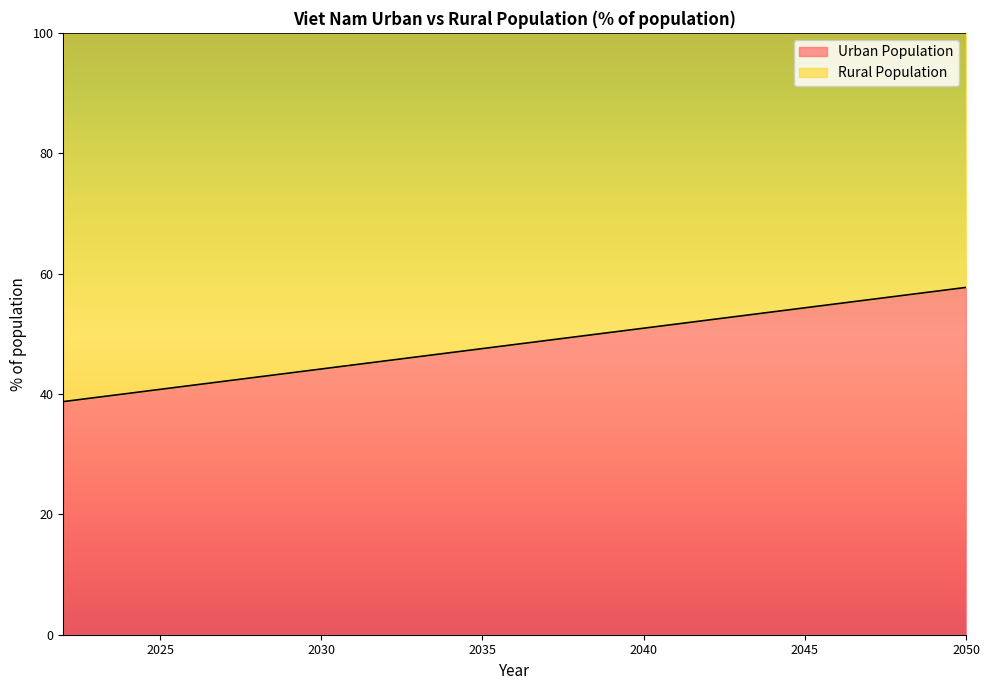

What is the average value?

48.2